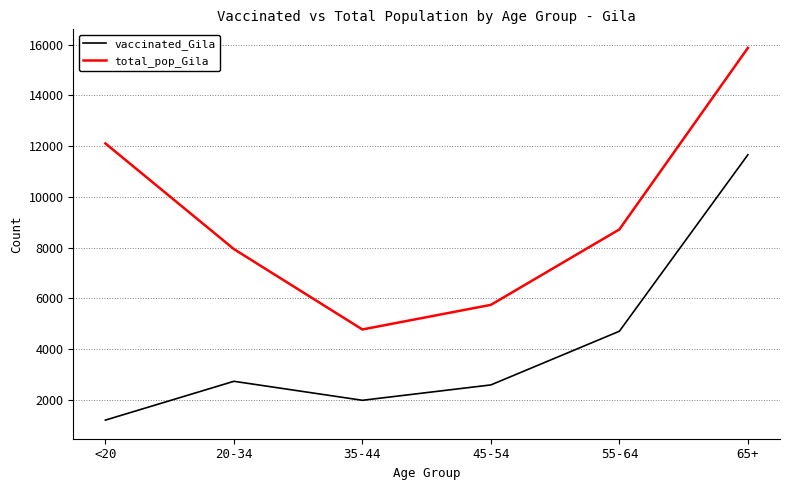

Which series has the largest total across all categories?

total_pop_Gila